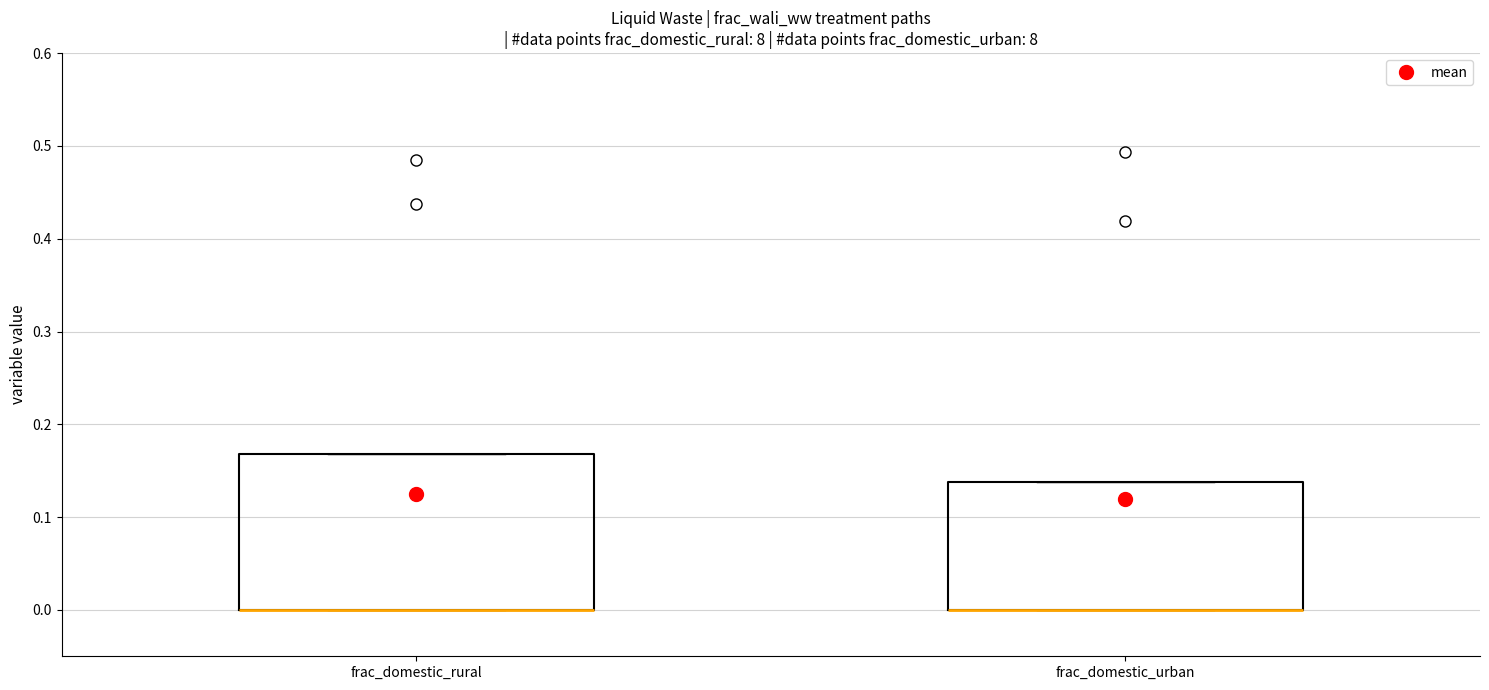

Where is the upper edge of the box for frac_domestic_rural on the y-axis? The values are not printed on the chart, so give them approximately, as read against the axis.

0.17